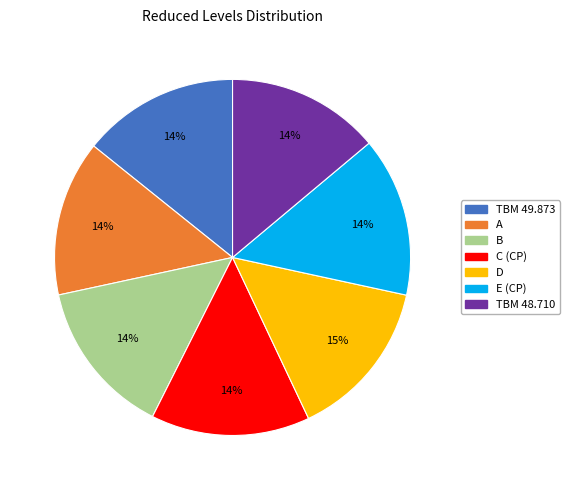

Approximately how many times larger is the value at TBM 48.710 compared to B?

1.0